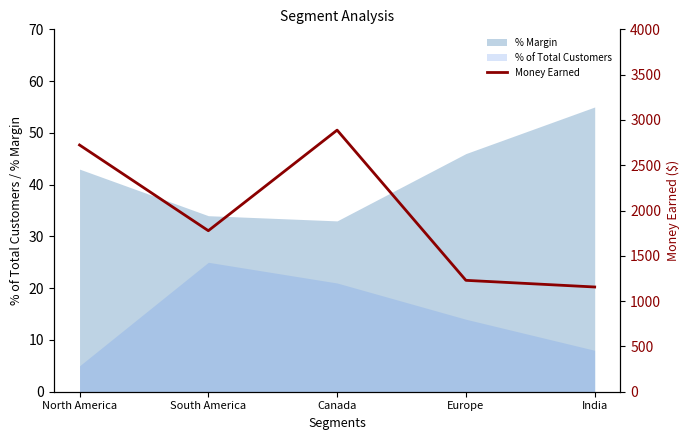

Reading right to left, transcribe all the data shown in this chart.

India=1156.0	Europe=1229.5	Canada=2887.5	South America=1777.3	North America=2723.3